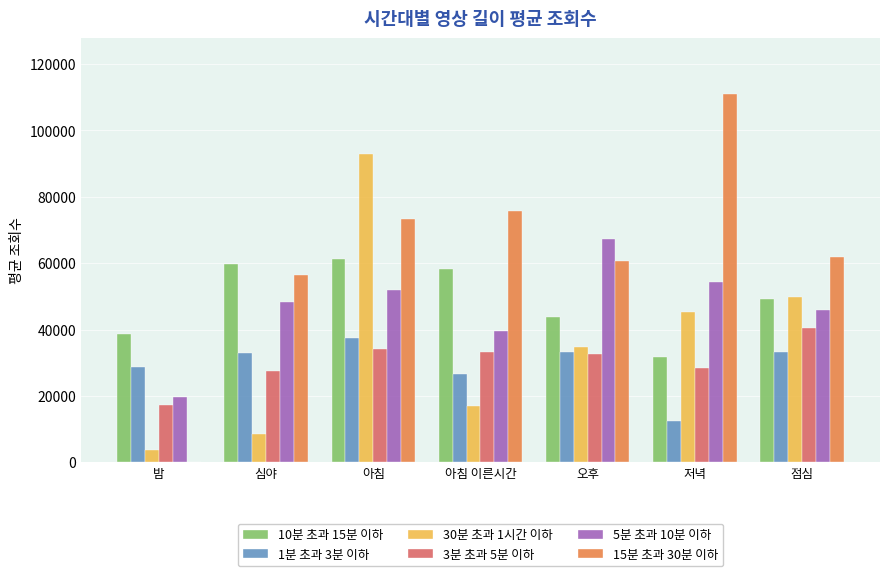

Is it true that 5분 초과 10분 이하 equals 48192.6 at 심야?

True